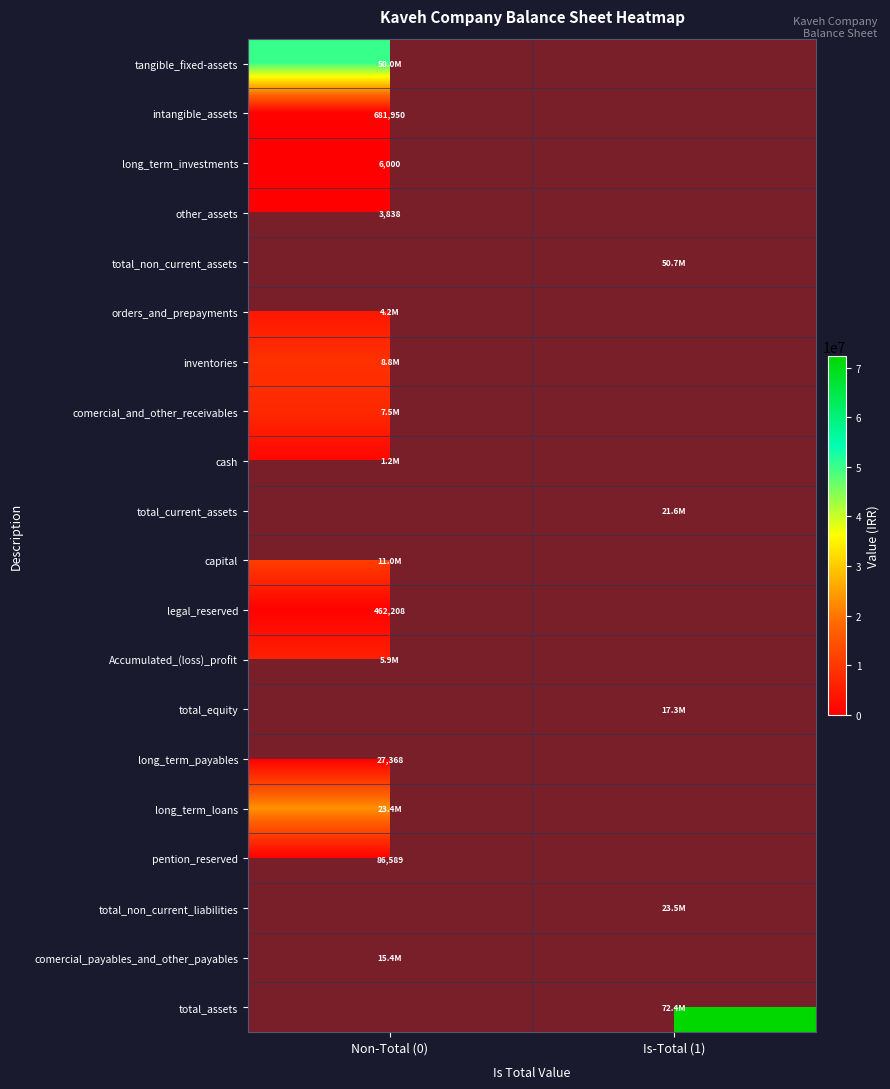

The value of long_term_investments at Non-Total (0) is 6000. True or false?

True